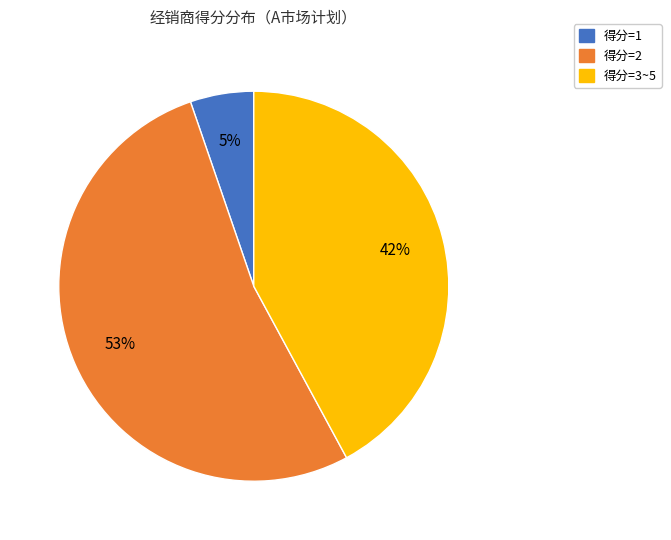

How many segments does this pie chart have?

3